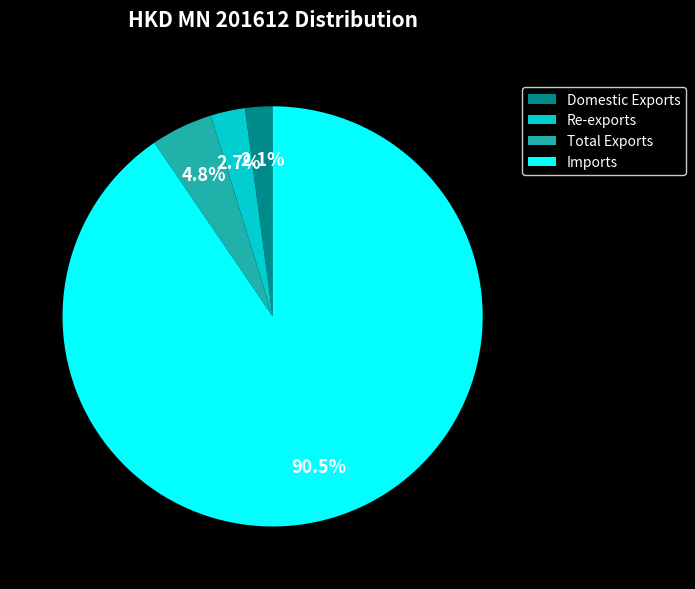

What is the majority slice?

Imports